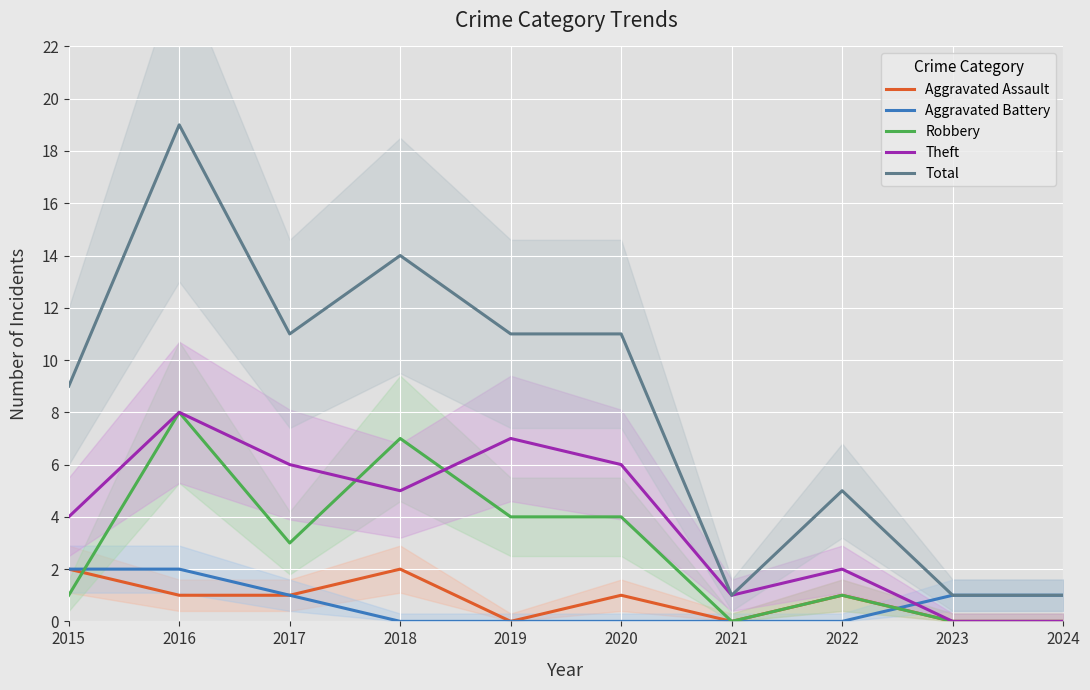

At which category does the chart reach its minimum across all series?

2019